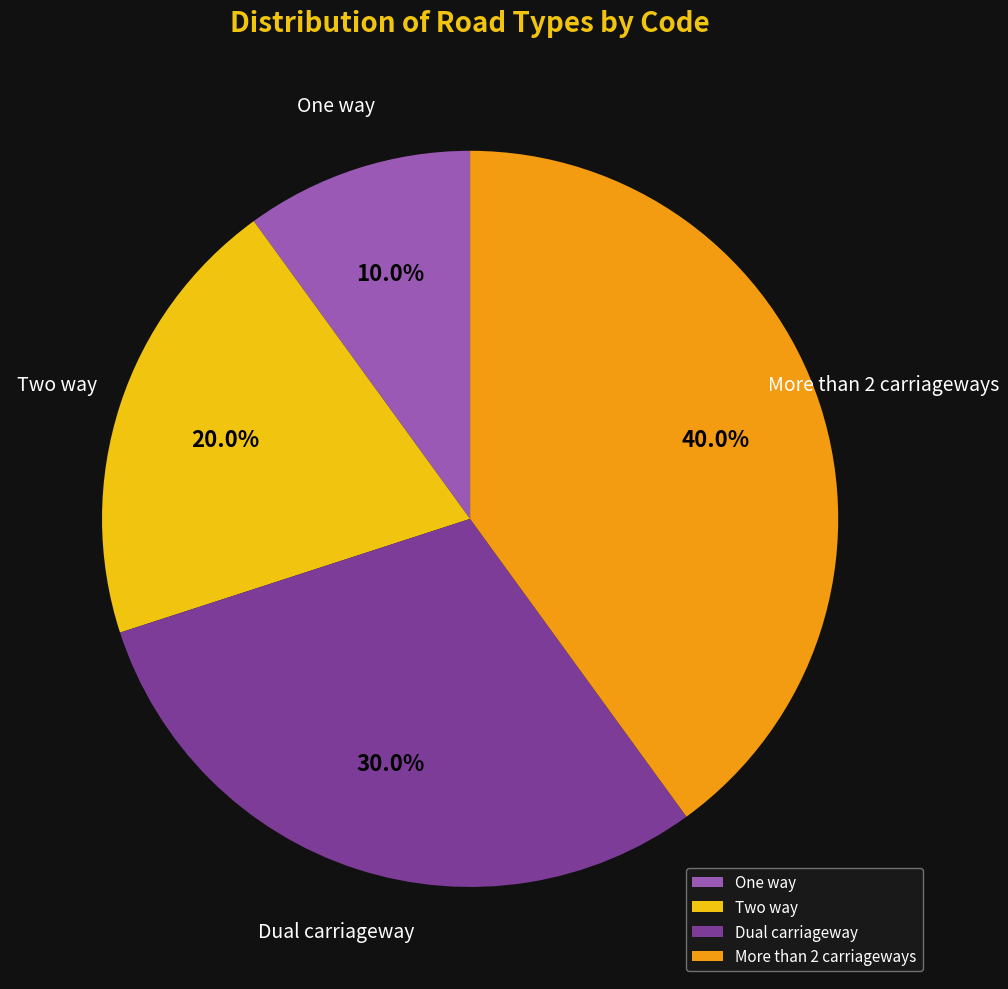

Which slice is the largest?

More than 2 carriageways